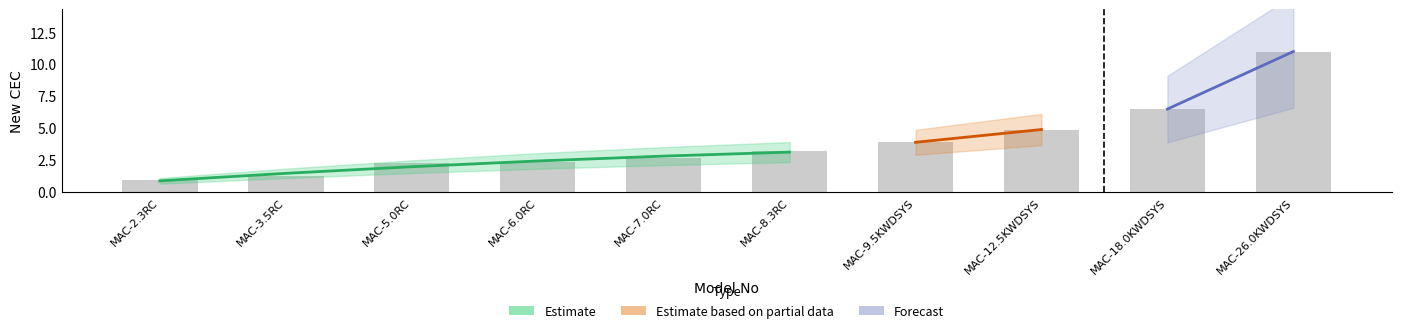

What is the sum of all values?

39.0